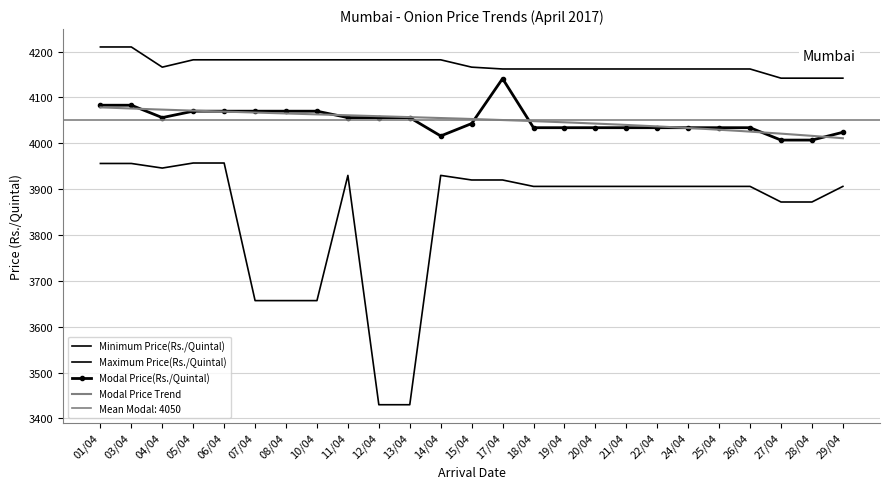

List the labels in order of Modal Price(Rs./Quintal) value, smallest first.

27/04, 28/04, 14/04, 29/04, 18/04, 19/04, 20/04, 21/04, 22/04, 24/04, 25/04, 26/04, 15/04, 04/04, 11/04, 12/04, 13/04, 05/04, 06/04, 07/04, 08/04, 10/04, 01/04, 03/04, 17/04